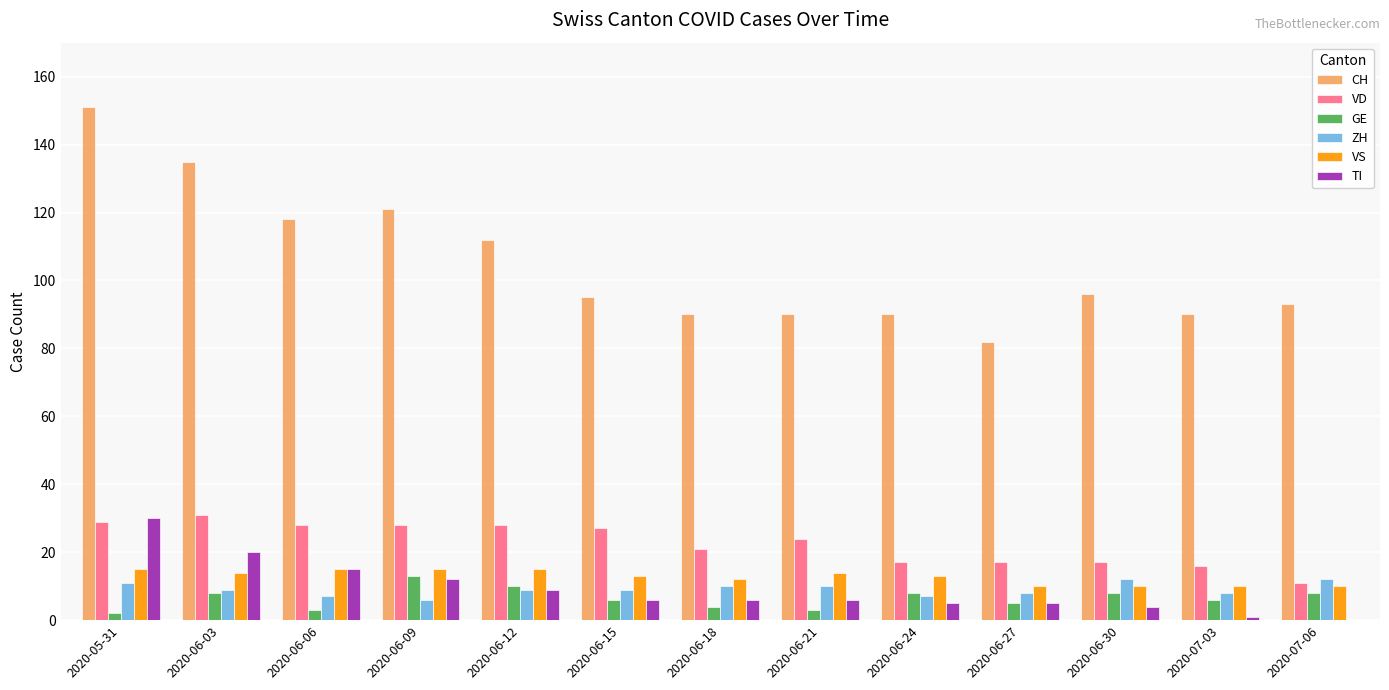

At which category is the sum across all series the highest?

2020-05-31